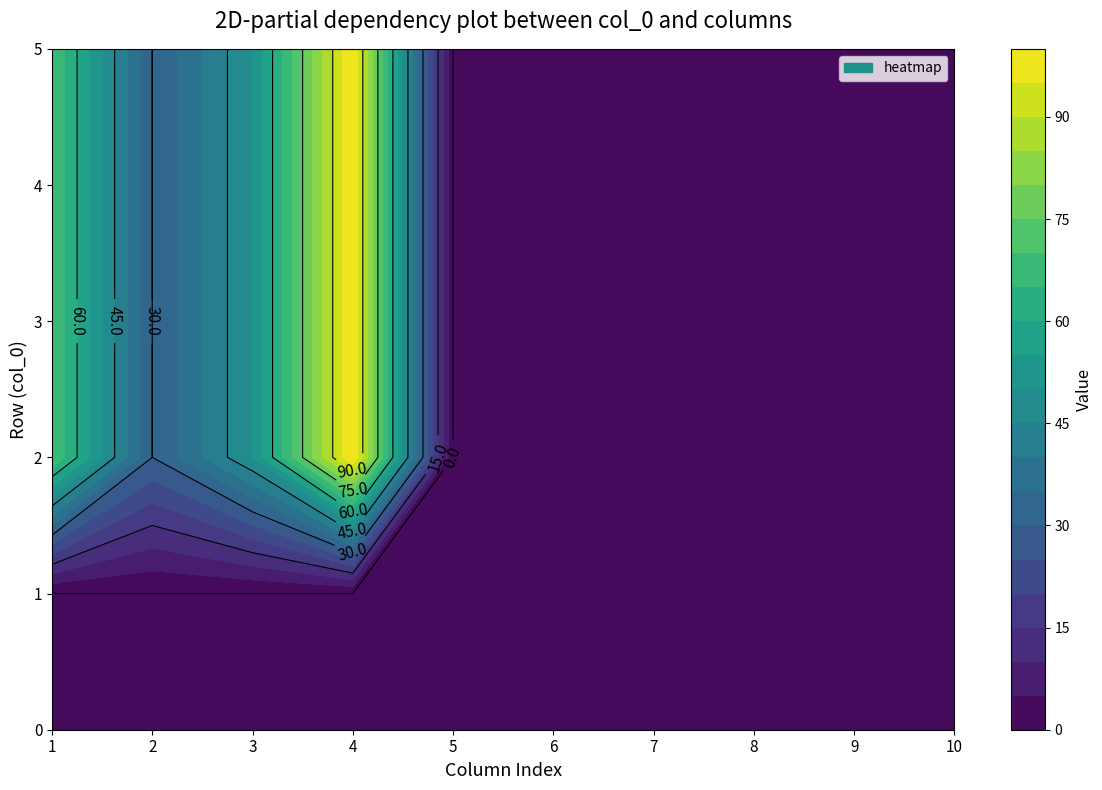

The value of 0 at 4 is 0. True or false?

True